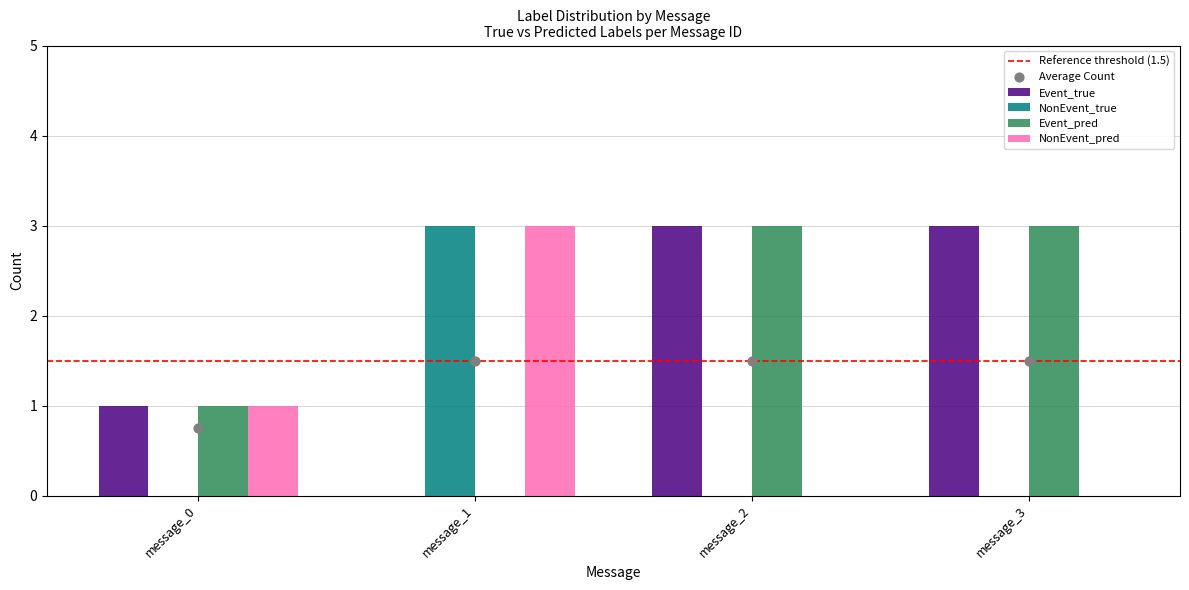

What are all the series names shown in the legend?

Event_true, NonEvent_true, Event_pred, NonEvent_pred